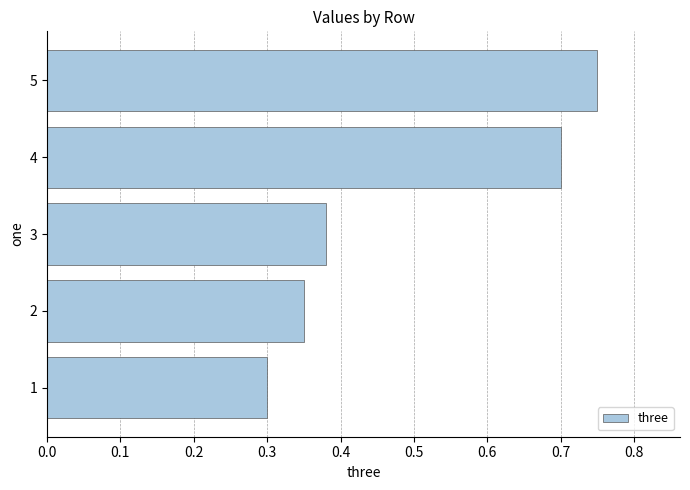

How many values are between 0 and 1?

5